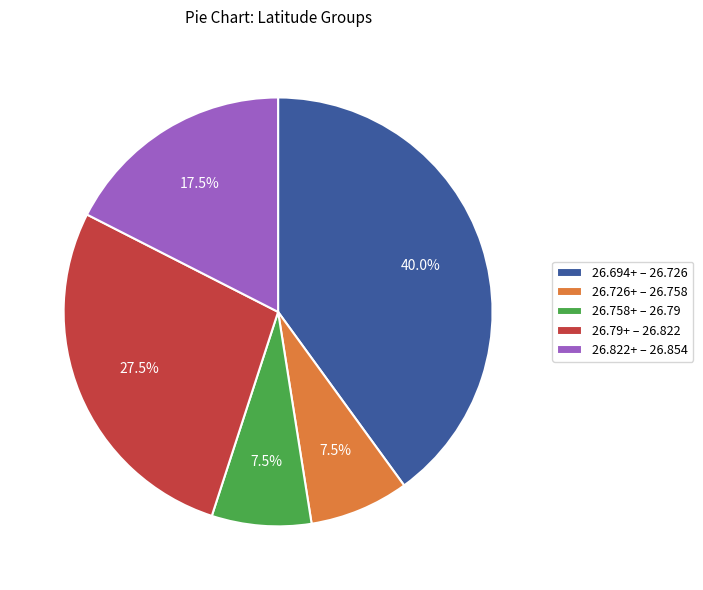

Which slice is the largest?

26.694+ – 26.726